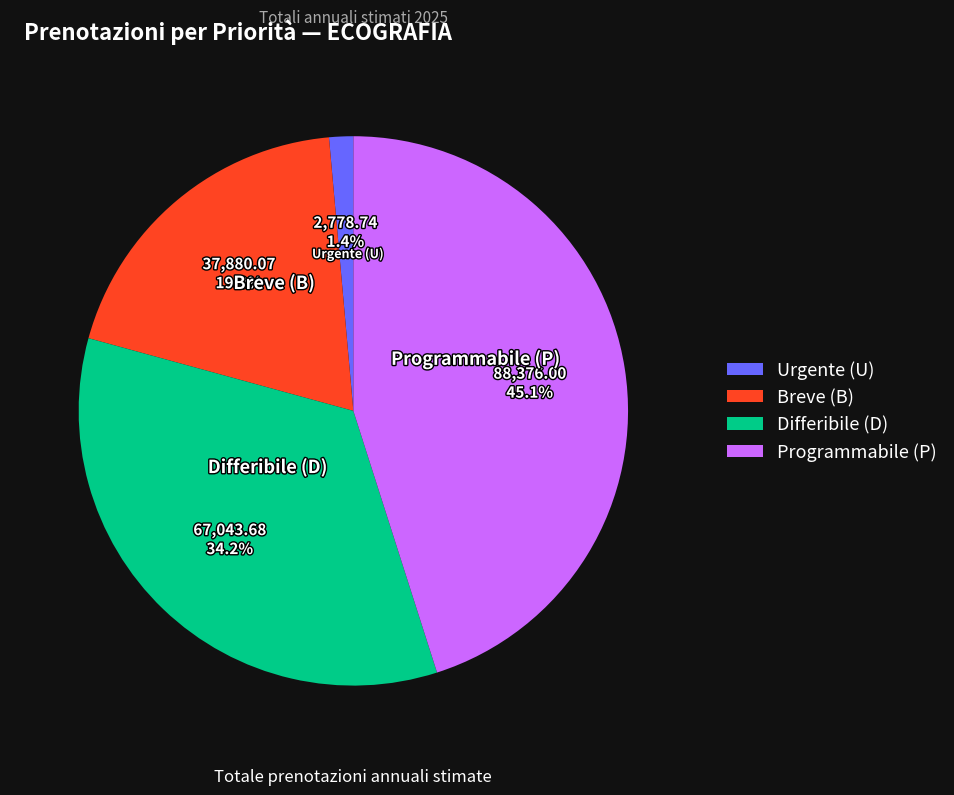

Rank the categories by value from lowest to highest.

Urgente (U), Breve (B), Differibile (D), Programmabile (P)